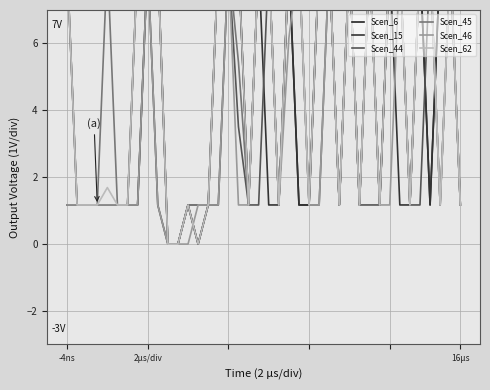

Where is Scen_44 nearest to the value 4?

17